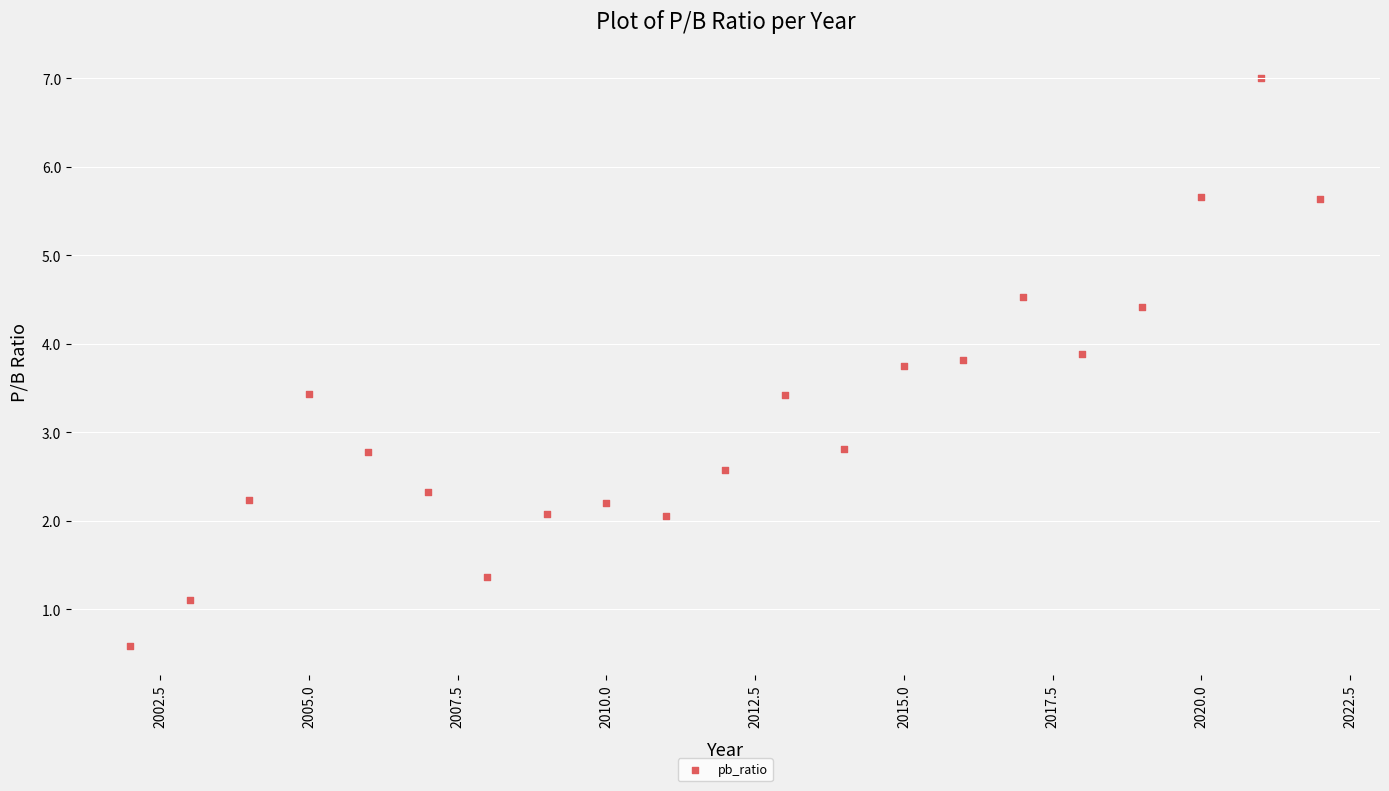

What is the range of X values (max minus min)?

20.0